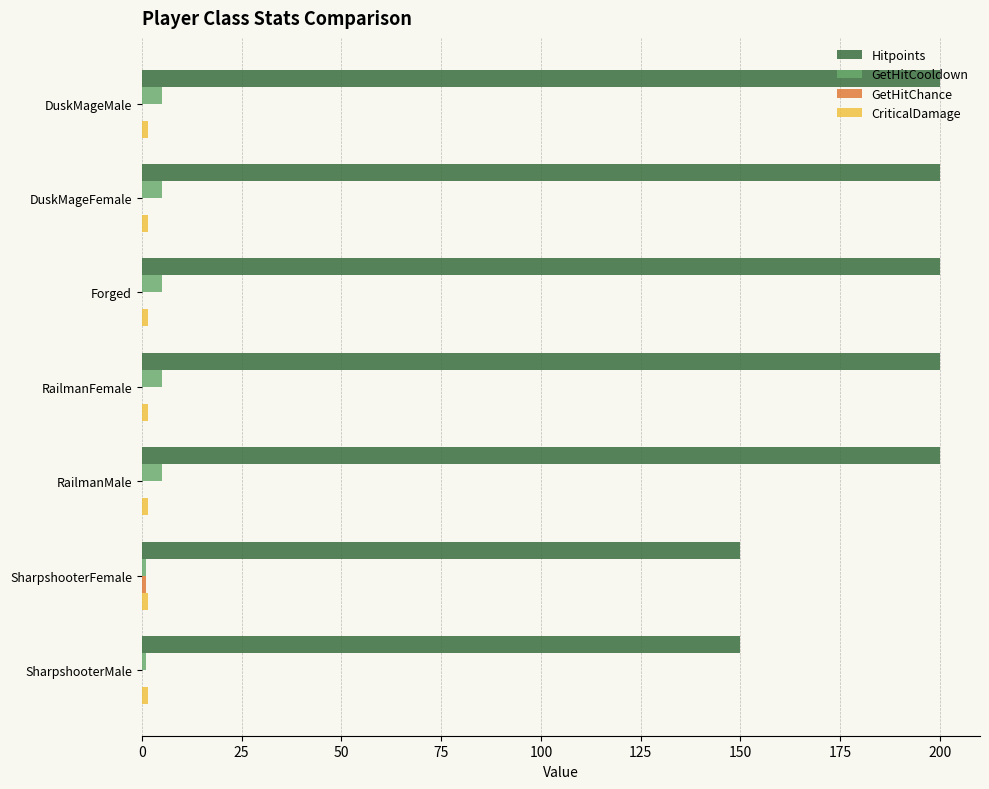

The Hitpoints series shows 200.0 at RailmanFemale. True or false?

True